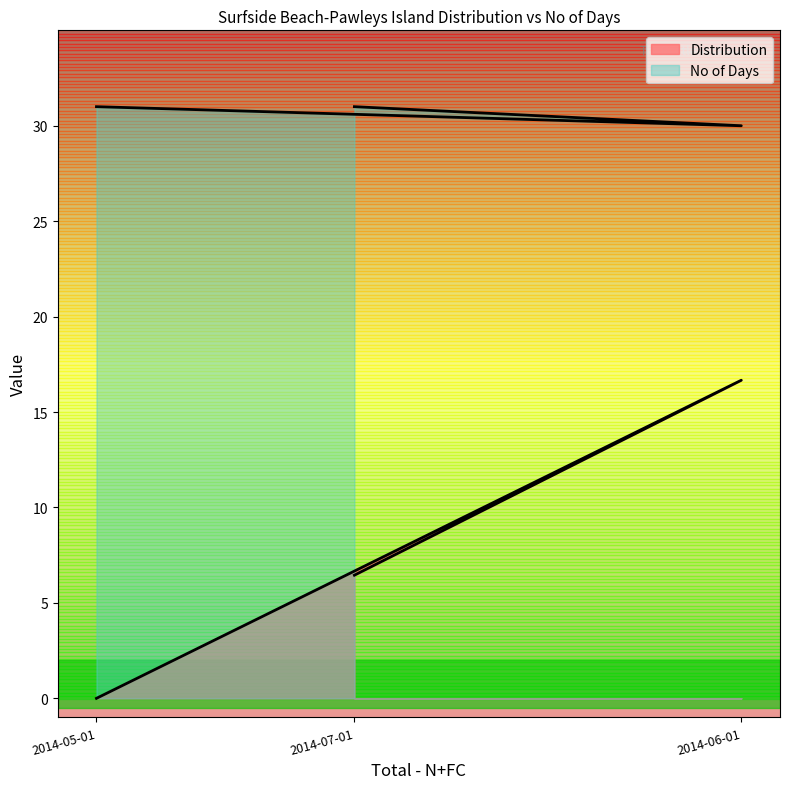

What is the difference between the Distribution values at 2014-06-01 and 2014-07-01?

10.2